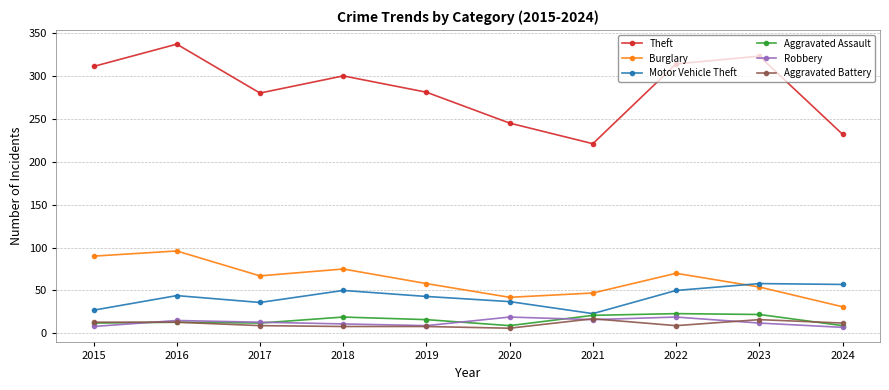

How many data points in Aggravated Assault are less than 16?

5